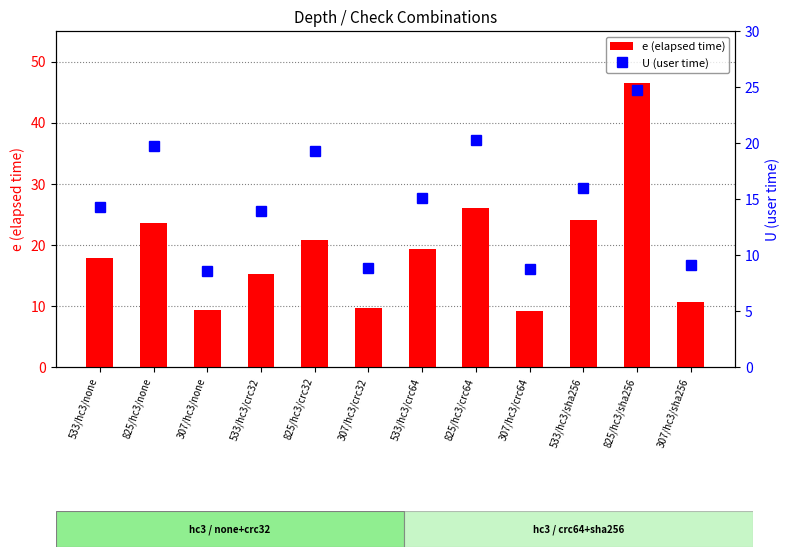

Reading left to right, transcribe all the data shown in this chart.

e (elapsed time): 17.9	23.6	9.3	15.3	20.9	9.7	19.3	26.0	9.2	24.1	46.5	10.6
U (user time): 14.3	19.7	8.6	14.0	19.3	8.8	15.1	20.3	8.8	15.9	24.7	9.1